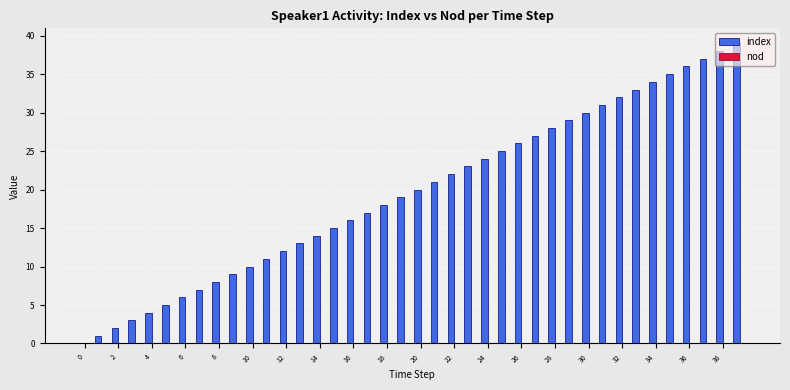

What is the greatest value displayed?

39